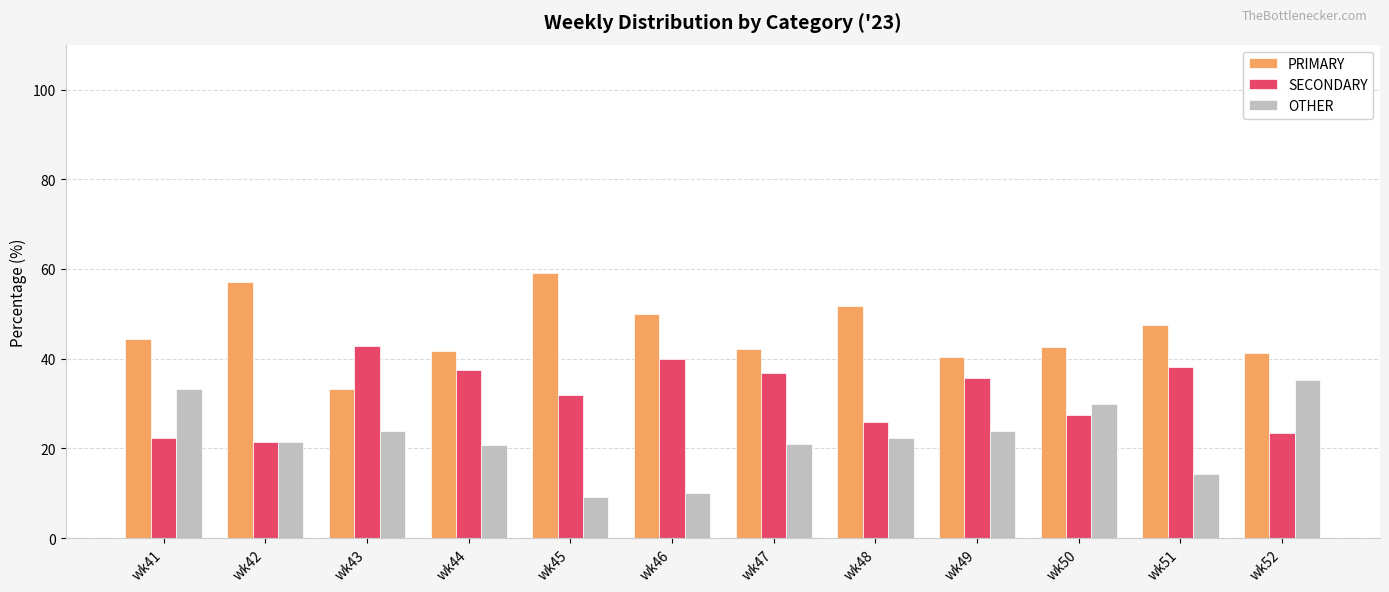

Is it true that SECONDARY equals 42.9 at wk43?

True